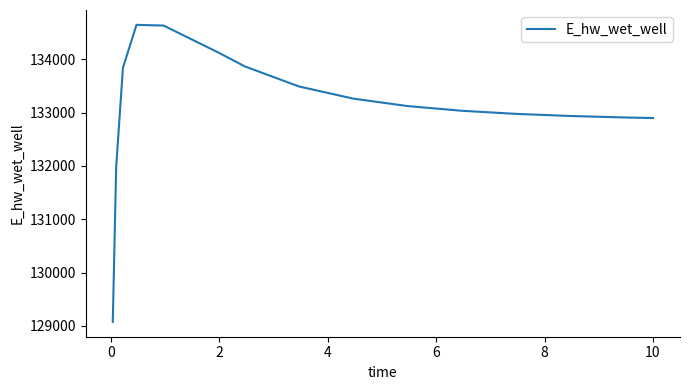

What is the difference between the maximum and minimum values?

5569.0